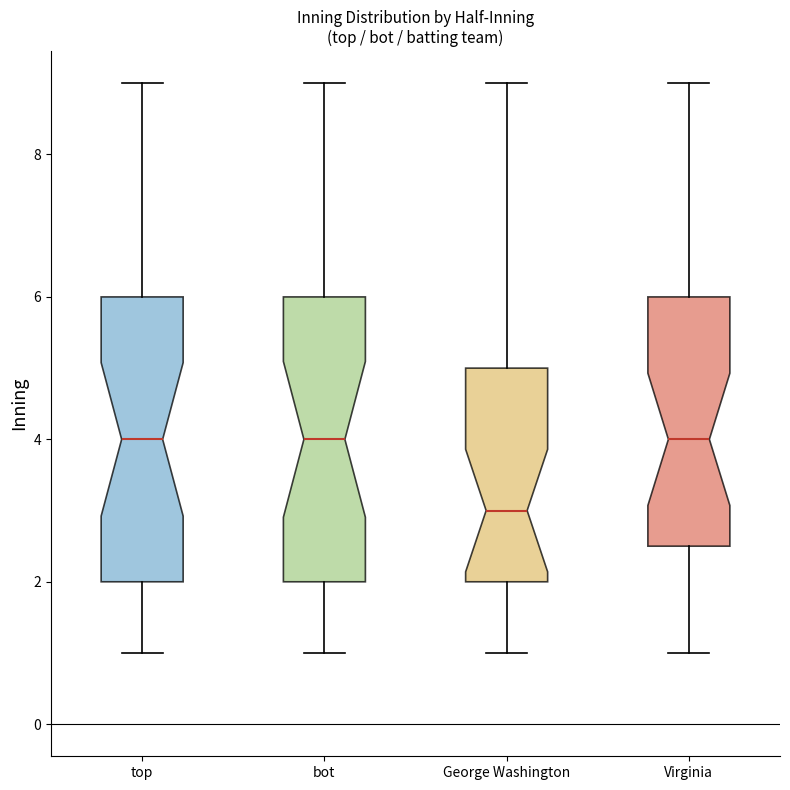

Reading left to right, read every box against the y-axis: the position of its median line, the range the box covers, and the ends of its whiskers. The values are not printed on the chart, so give them approximately, as read against the axis.

top: median 4.0, box 2.0 to 6.0, whiskers 1.0 to 9.0
bot: median 4.0, box 2.0 to 6.0, whiskers 1.0 to 9.0
George Washington: median 3.0, box 2.0 to 5.0, whiskers 1.0 to 9.0
Virginia: median 4.0, box 2.6 to 6.0, whiskers 1.0 to 9.0